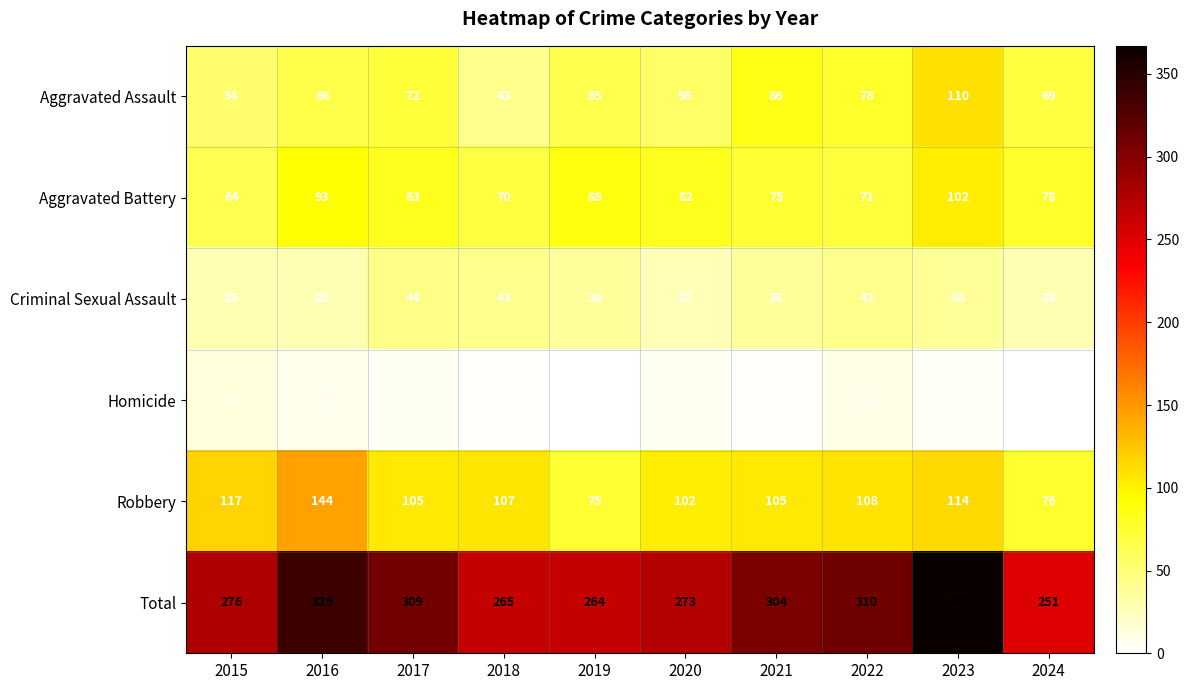

Count the number of categories in the chart.

10